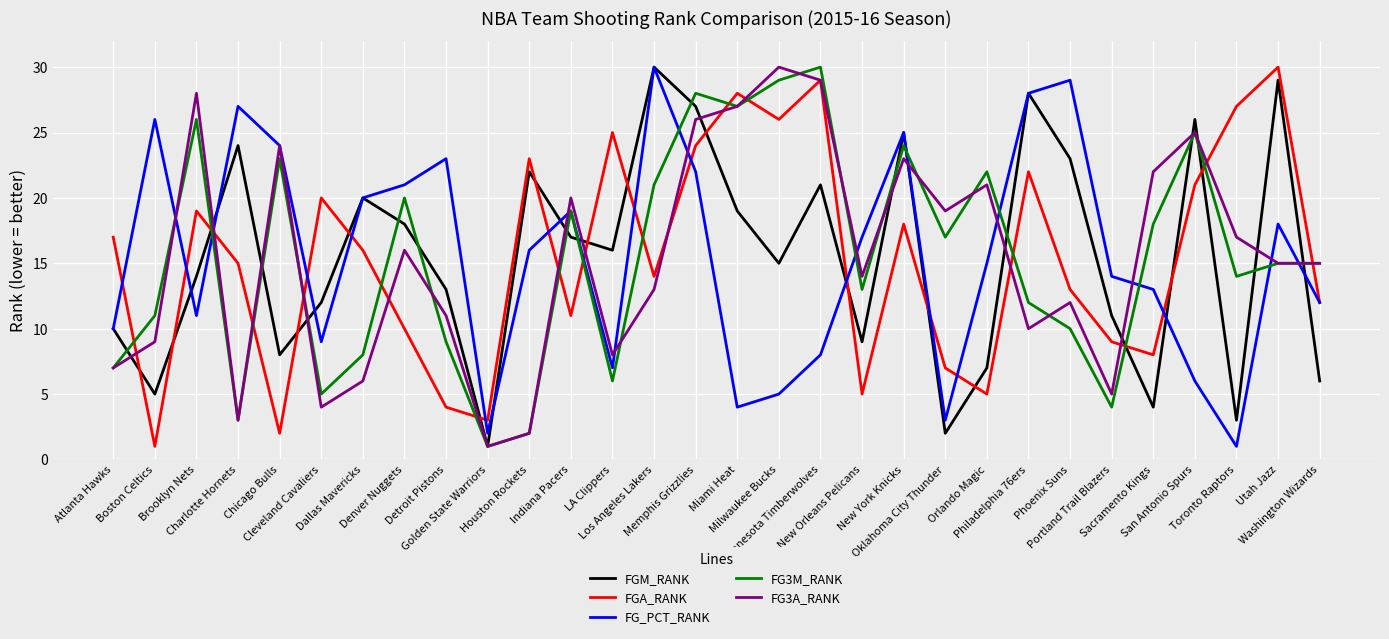

What is the greatest value displayed?

30